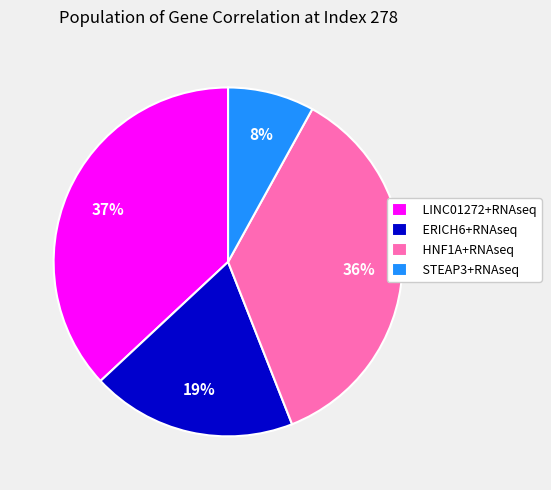

Combined, do HNF1A+RNAseq and STEAP3+RNAseq account for over 50%?

No